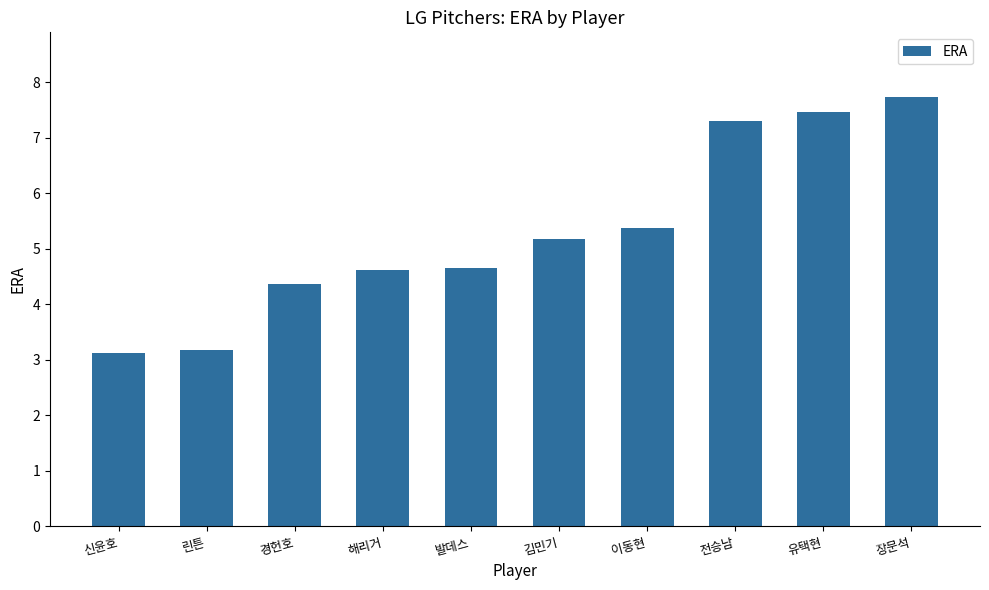

At which category does the chart reach its peak across all series?

장문석